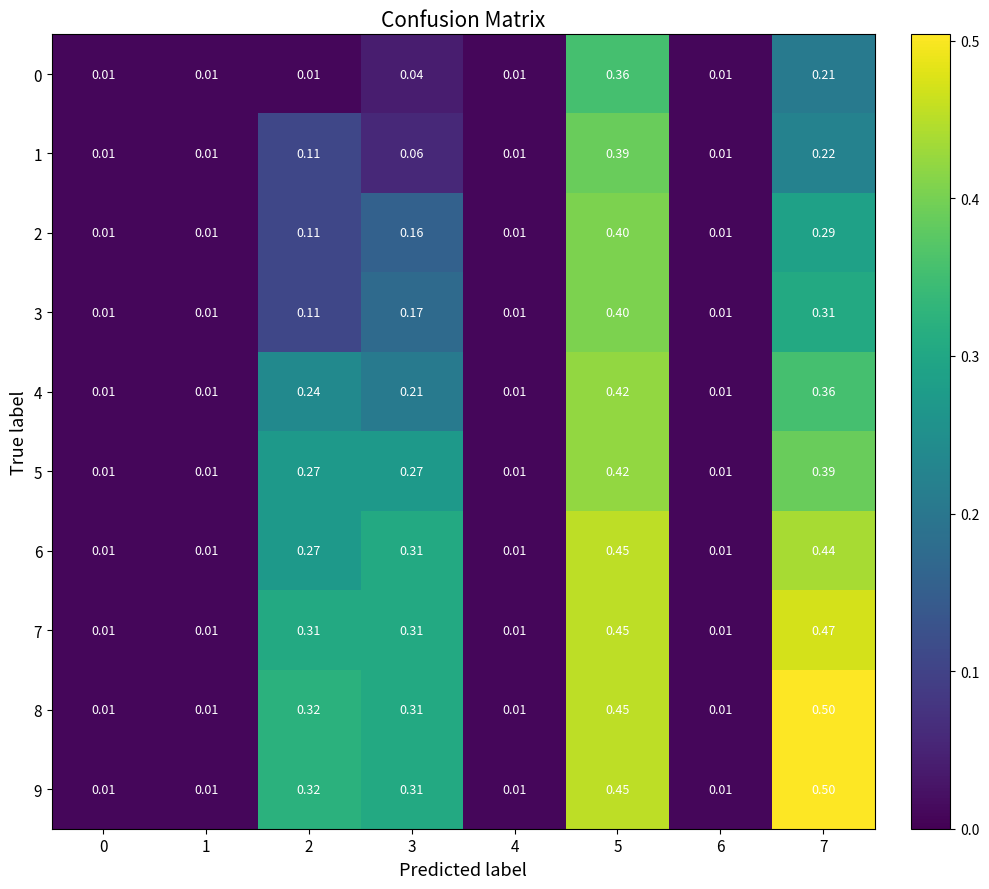

Is the value of 4 at 4 greater than the value of 6 at 7?

No